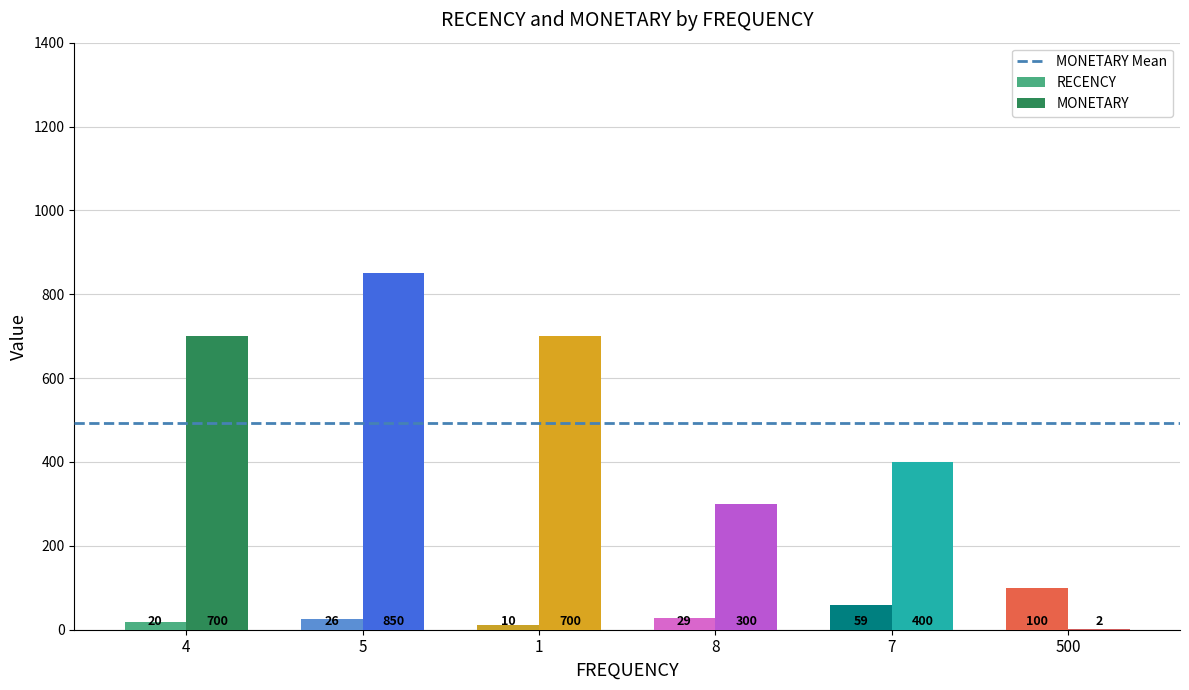

What is the maximum value for MONETARY?

850.0